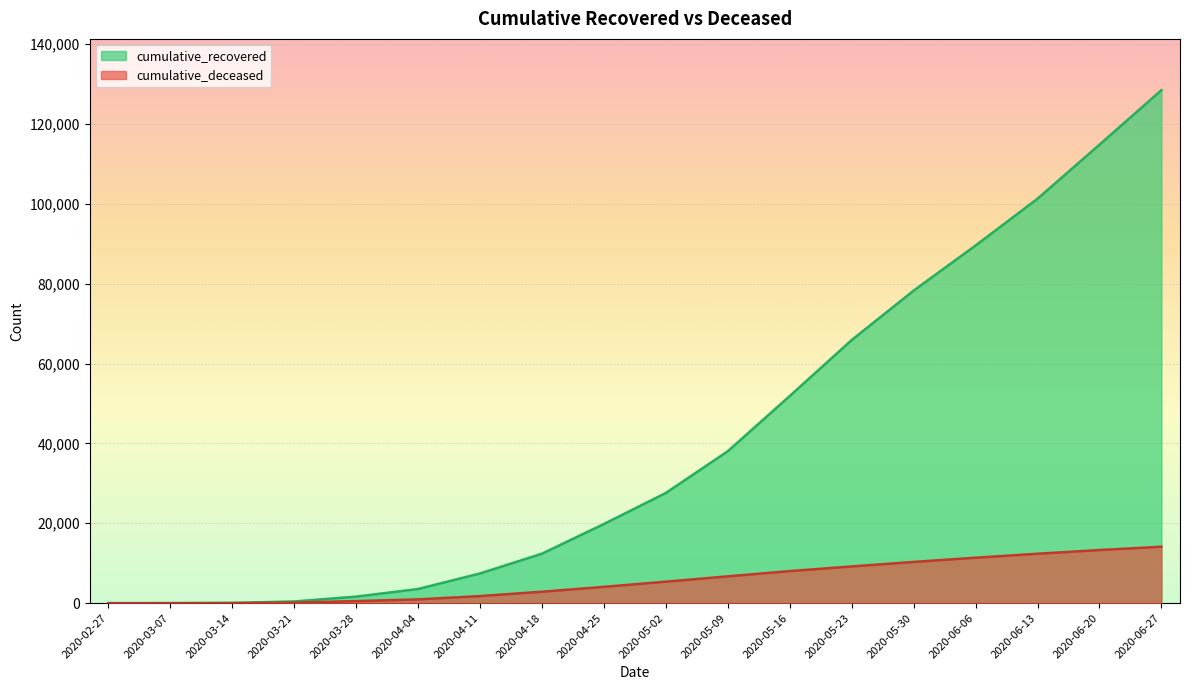

True or false: cumulative_deceased and cumulative_recovered intersect in this chart.

False